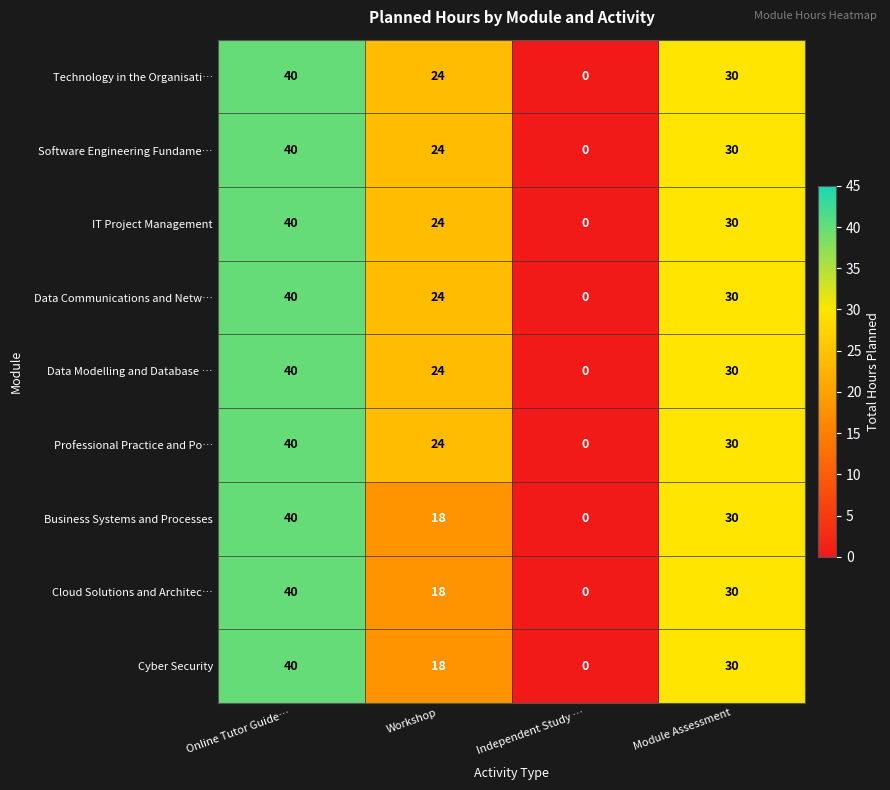

What is the total value across all series at Online Tutor Guide…?

360